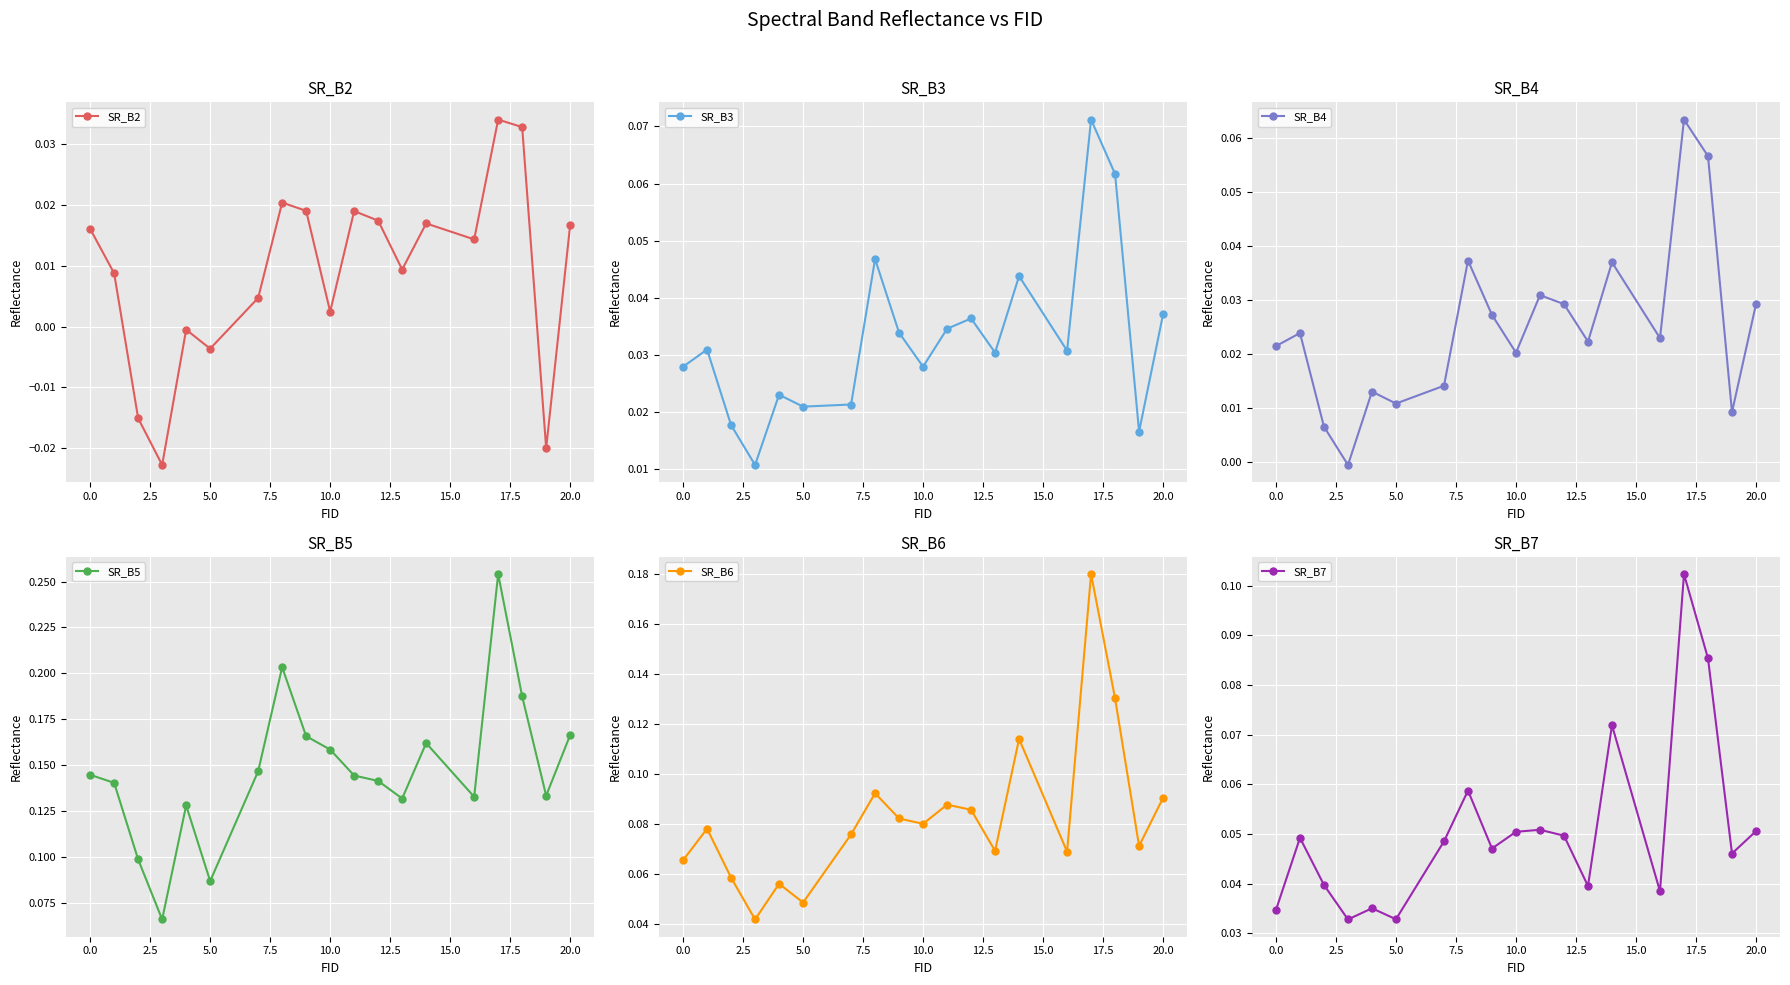

What is the greatest value displayed?

0.3